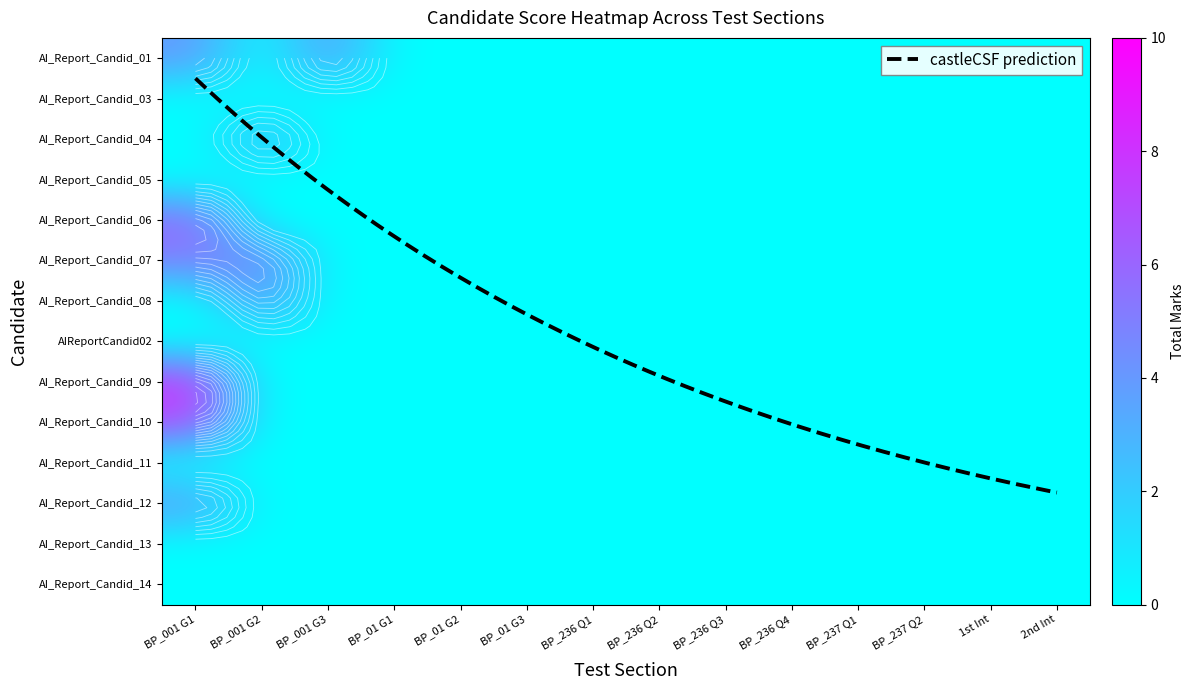

Where is AI_Report_Candid_12 nearest to the value 2?

BP_001 G1